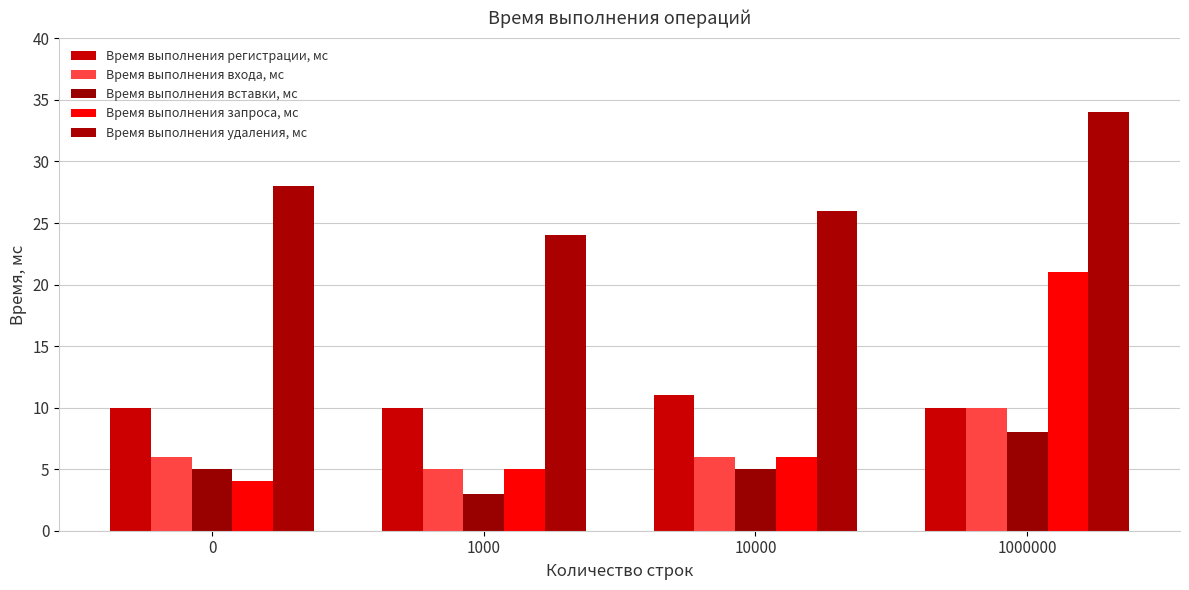

At which category does the chart reach its minimum across all series?

1000